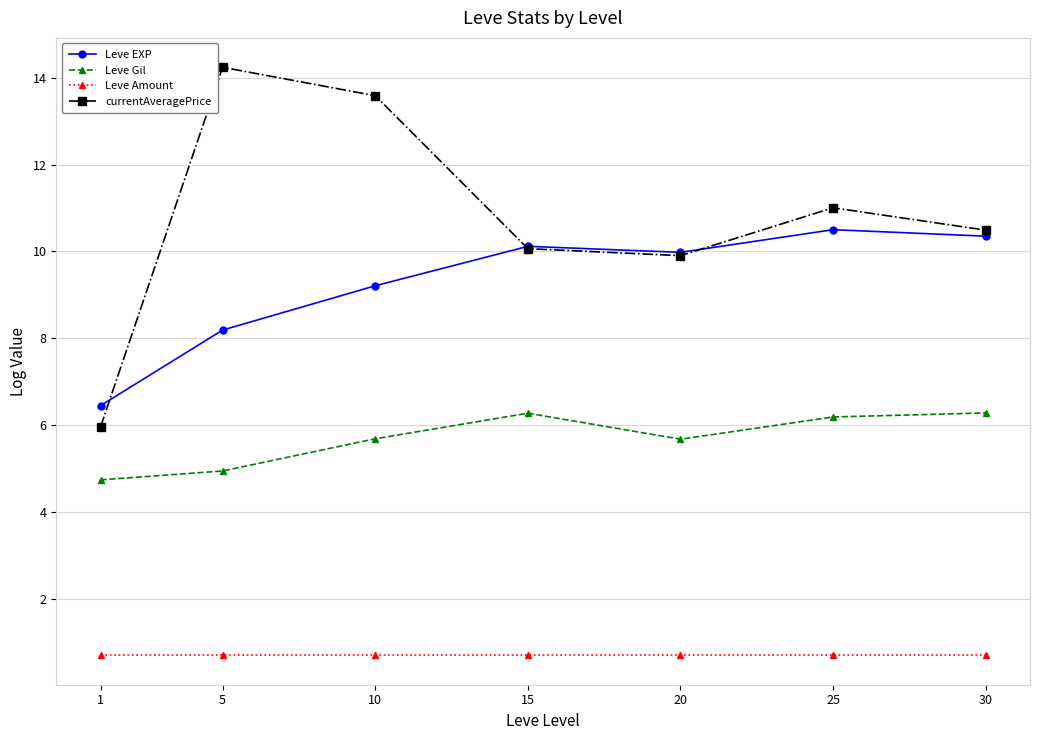

What is the total value across all series at 20?

26.3